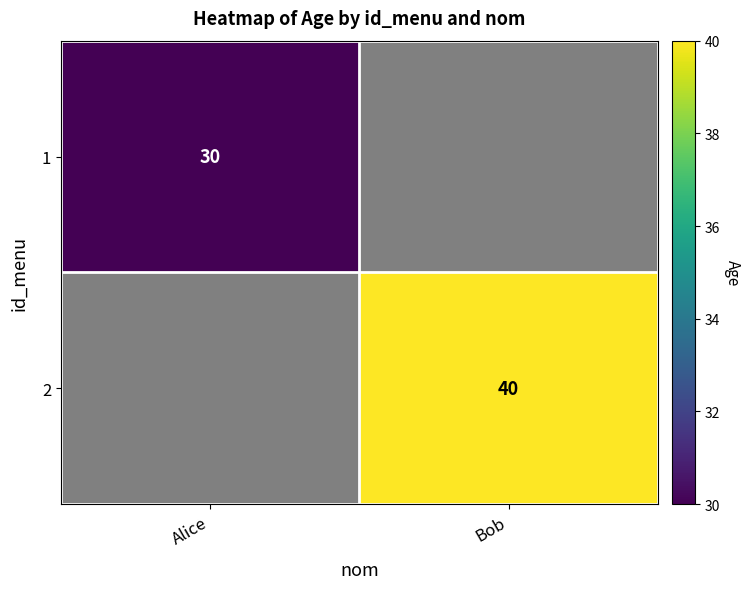

The 1 series shows 6.8 at Alice. True or false?

False